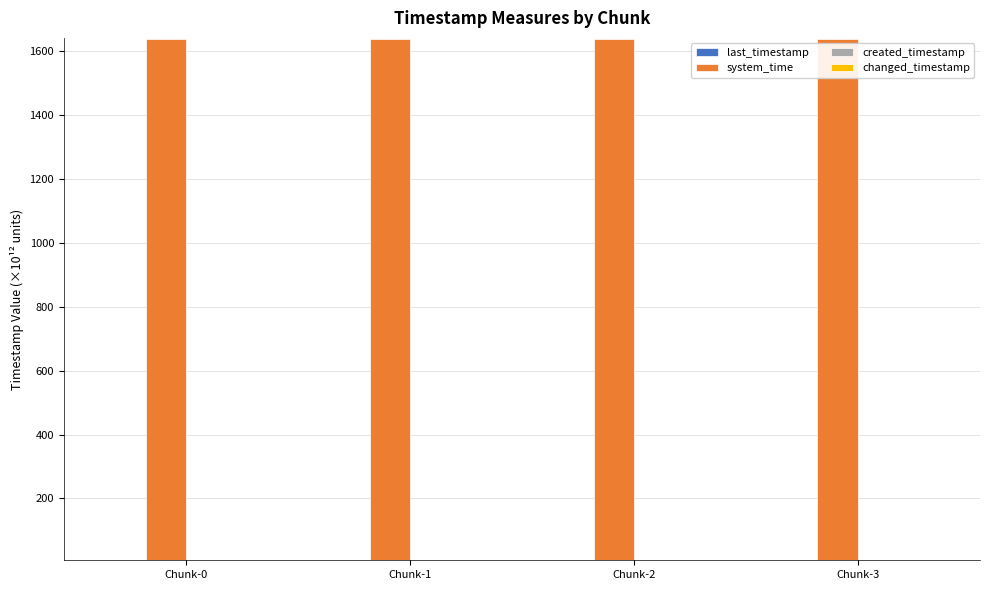

What is the value of the system_time bar at the 1st from the left?

1638.7